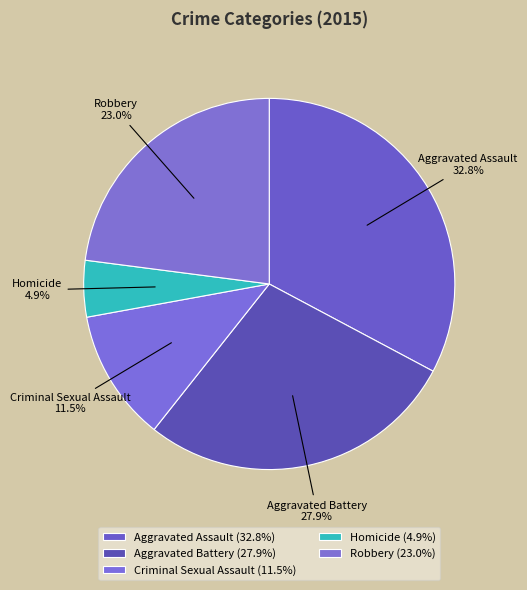

Rank the categories by value from lowest to highest.

Homicide, Criminal Sexual Assault, Robbery, Aggravated Battery, Aggravated Assault